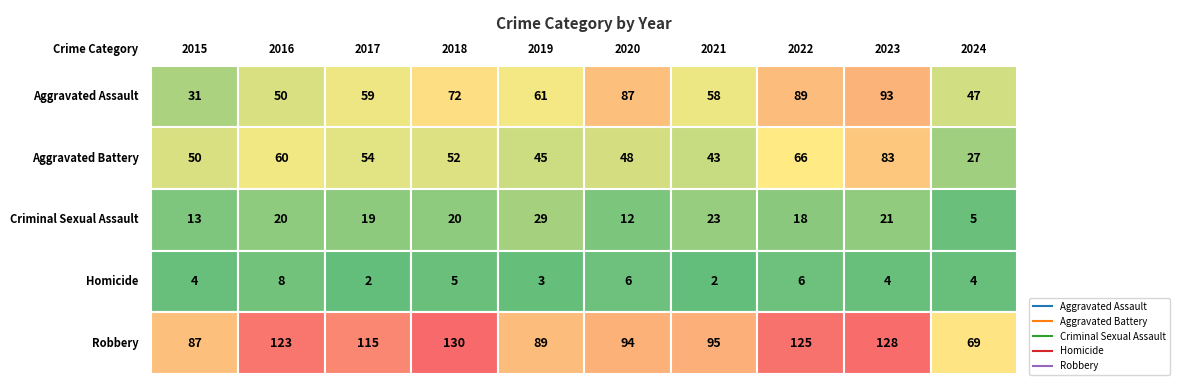

Which series changed the most between 2016 and 2023?

Aggravated Assault